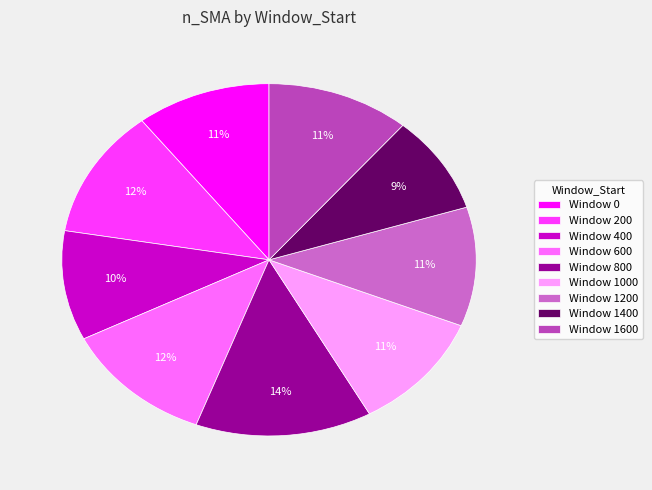

How many slices are in this pie chart?

9